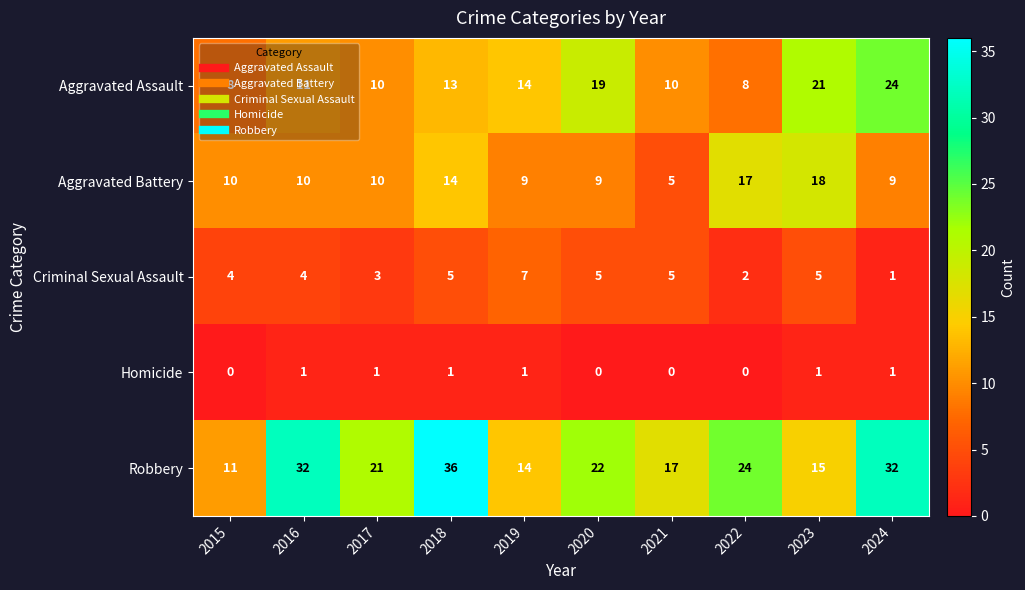

Which series has the widest spread of values?

Robbery